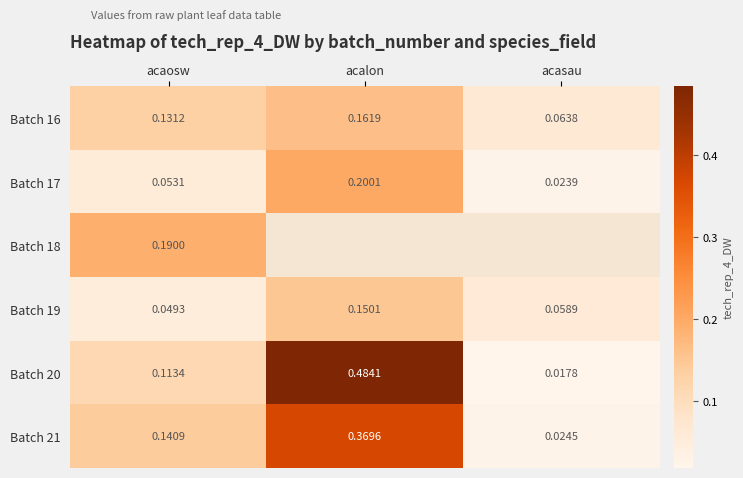

Is the value of Batch 17 at acaosw greater than the value of Batch 19 at acaosw?

Yes